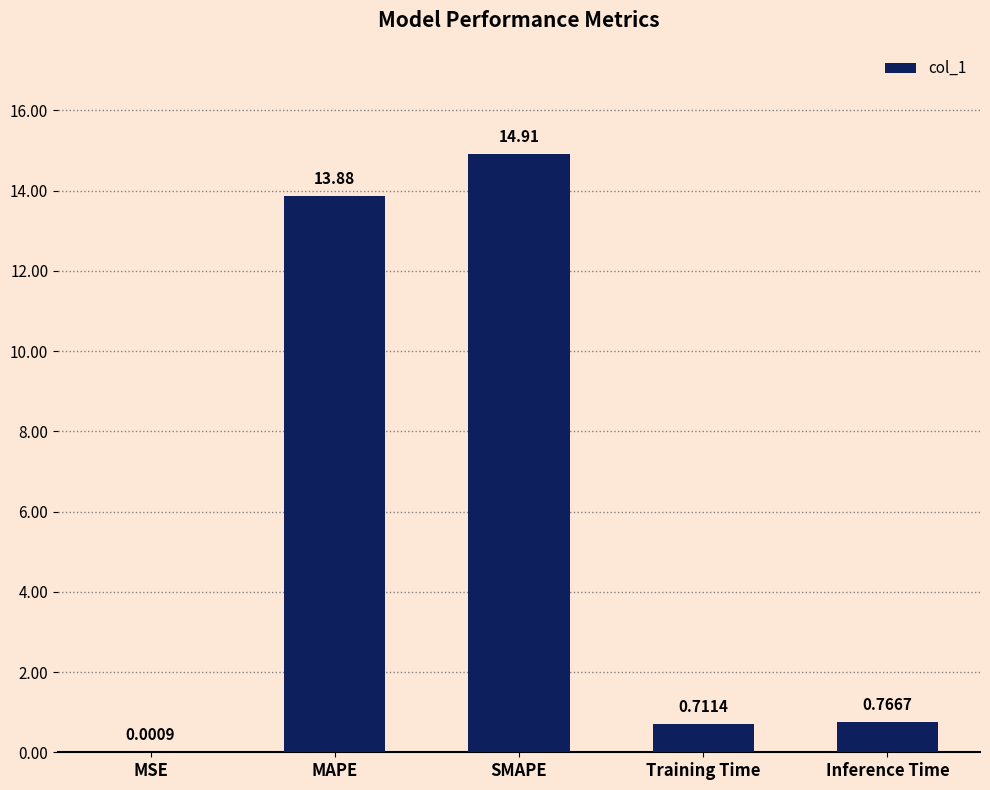

At which category does the chart reach its peak across all series?

SMAPE